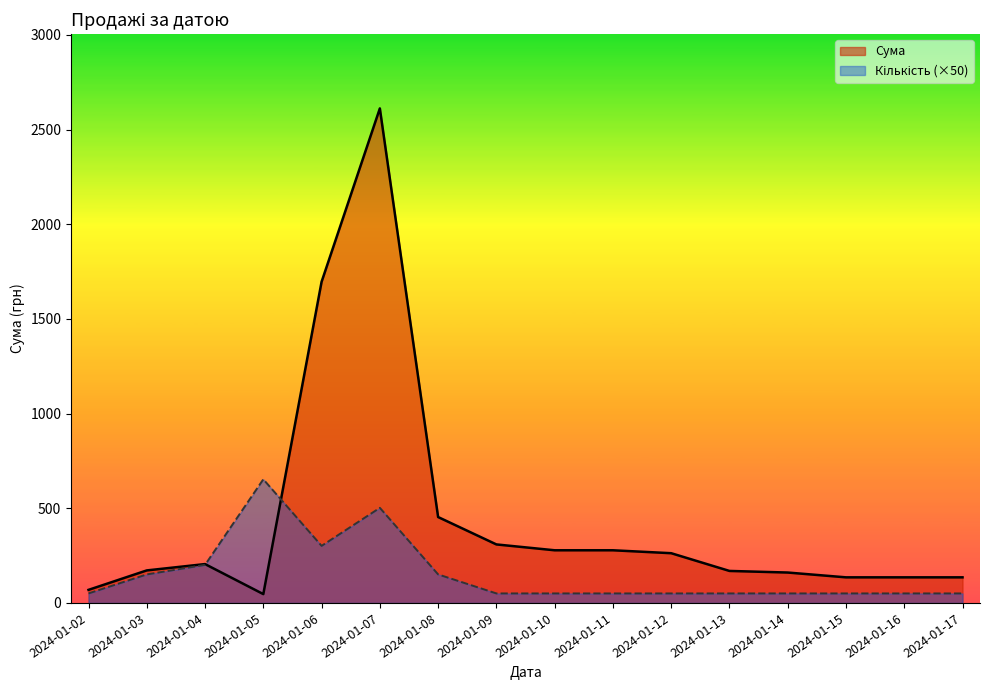

The value of Сума at 2024-01-04 is 107.8. True or false?

False